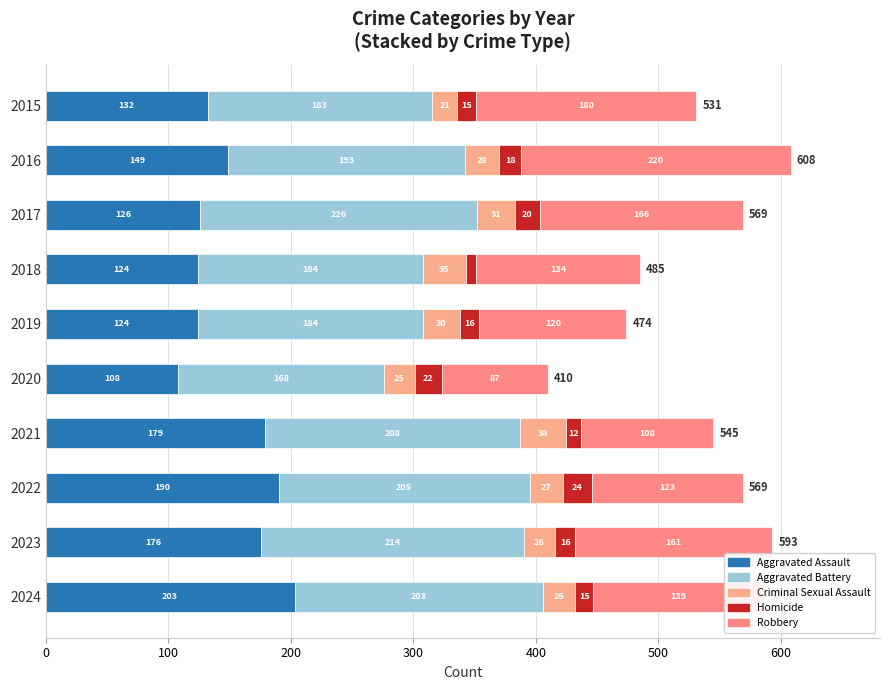

What is the lowest value of the Aggravated Assault series?

108